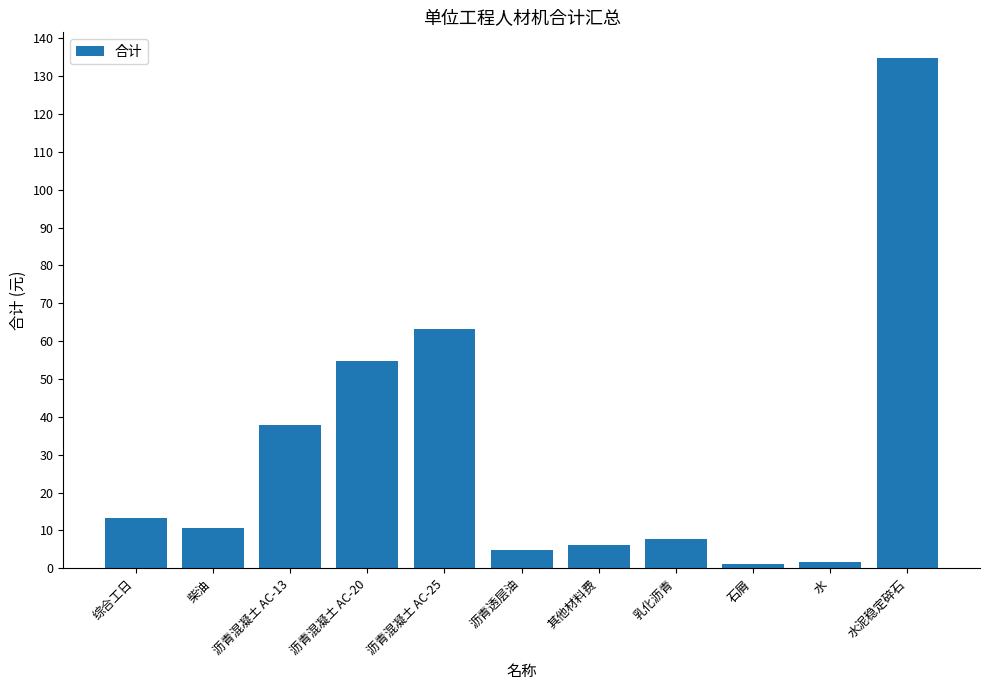

True or false: the data shows 7.8 at 乳化沥青.

True